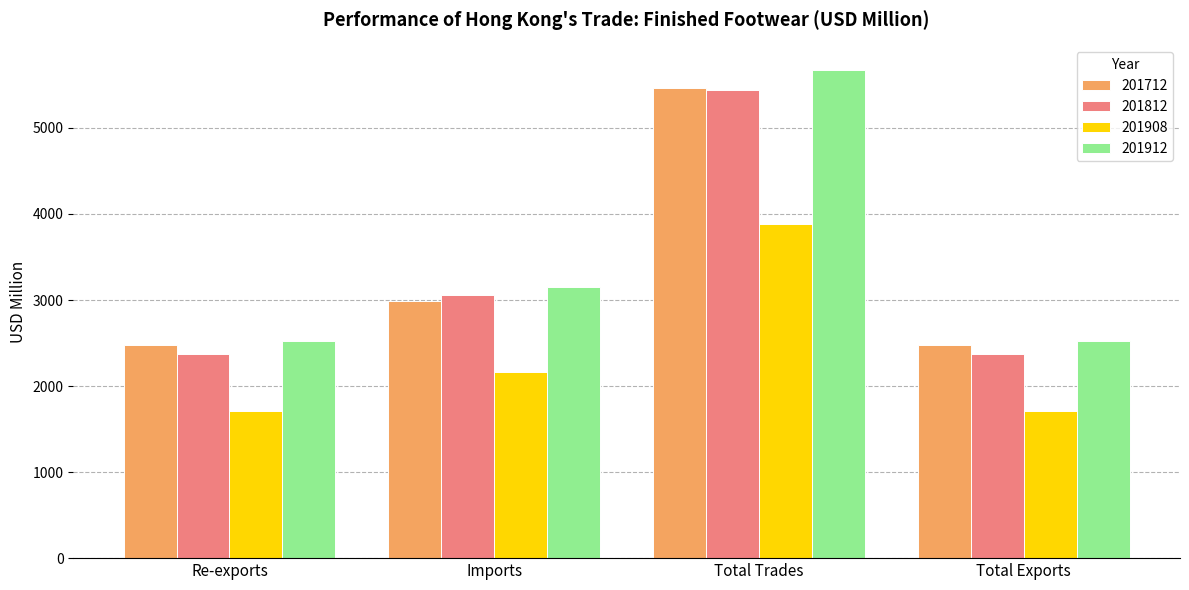

What is the total value across all series at Imports?

11373.8